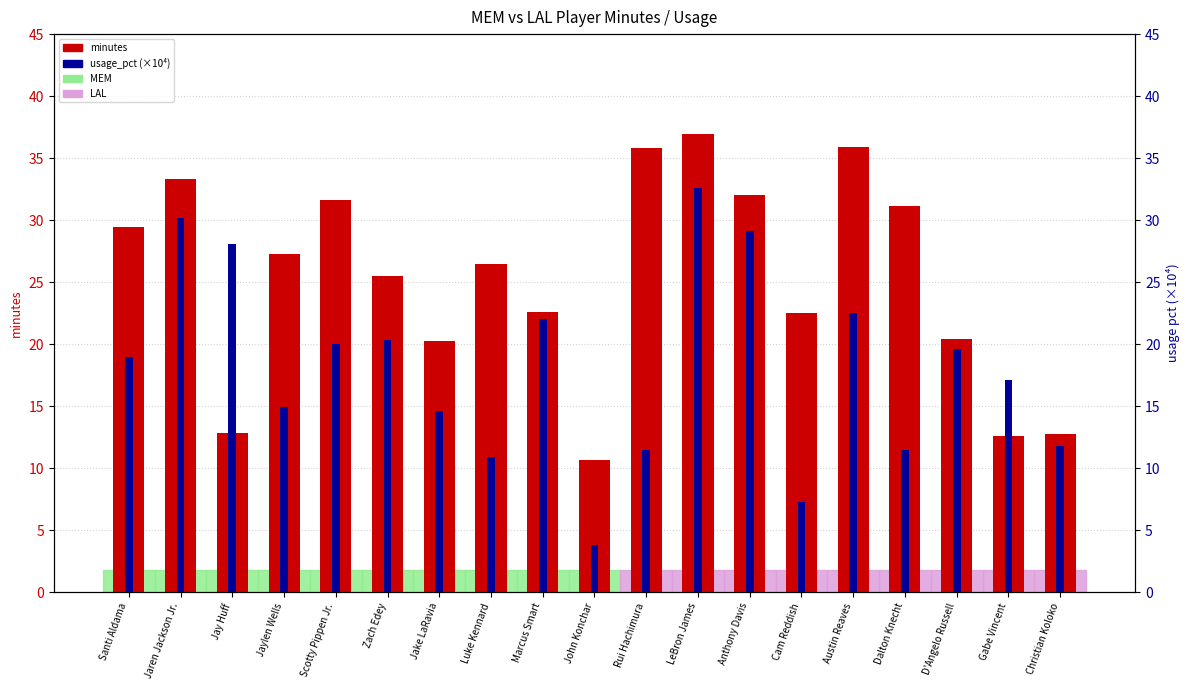

What position from the right is Jaylen Wells?

16